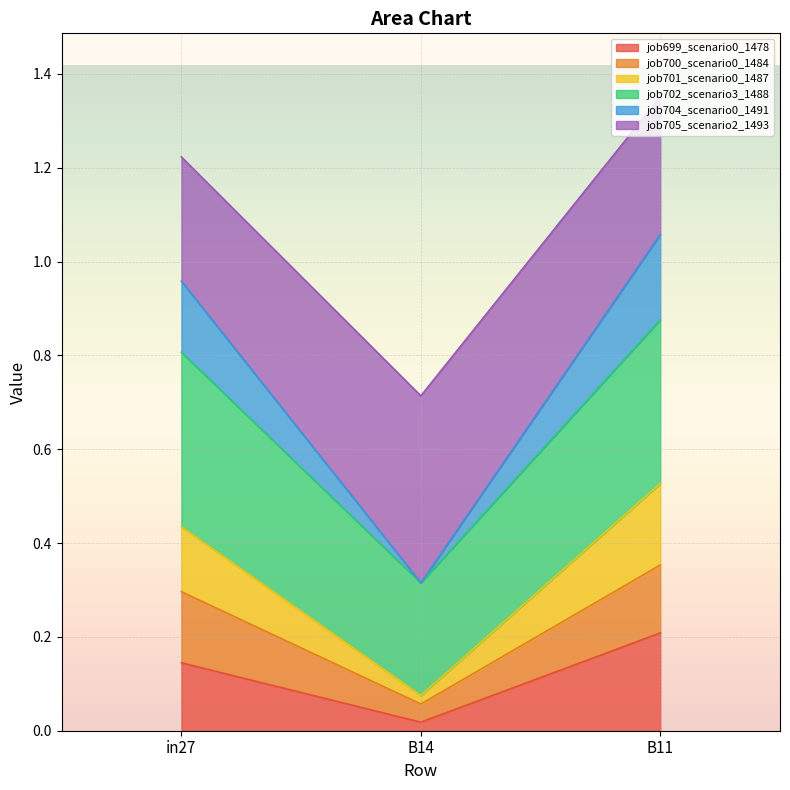

Which has a higher value, in27 or B11?

B11